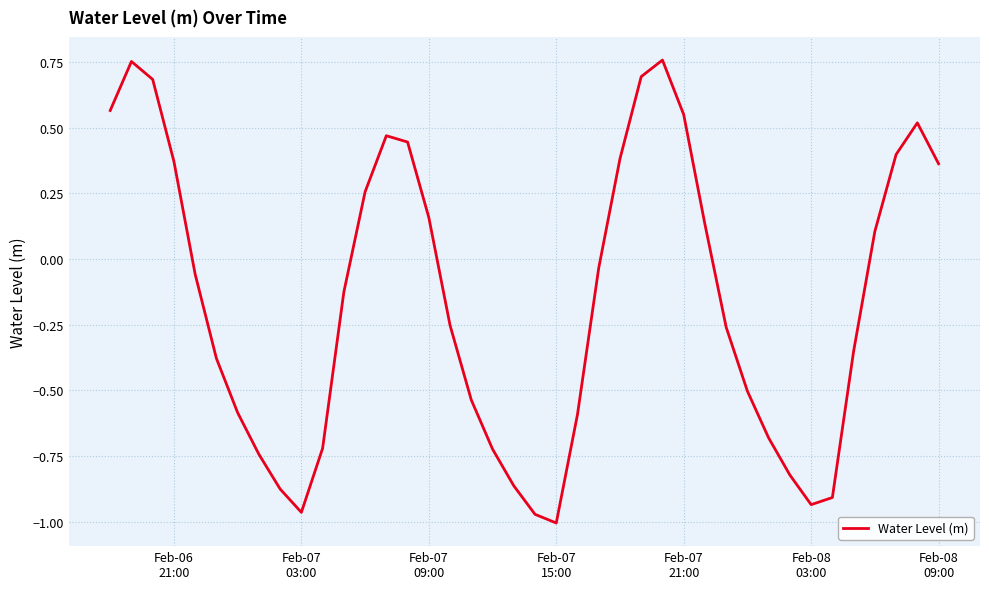

What is the difference between the maximum and minimum values?

1.8